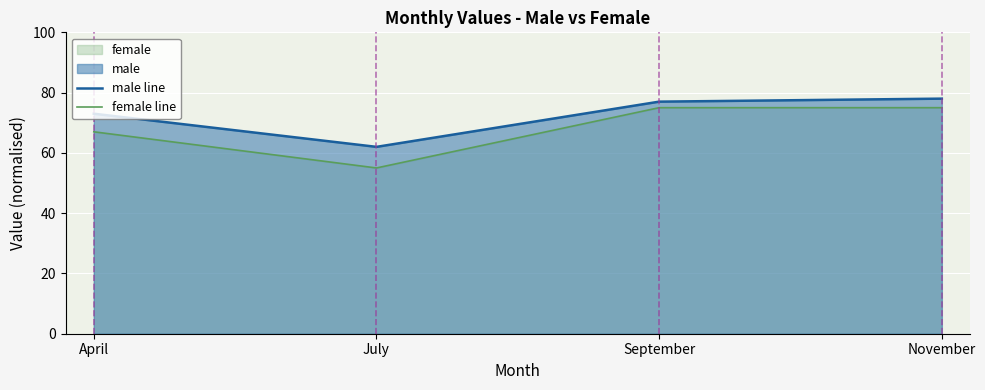

What is the greatest value displayed?

78